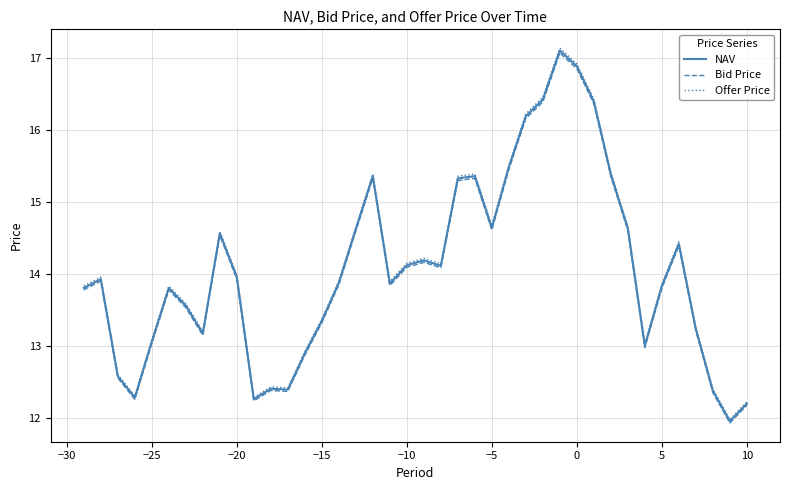

Which series has the widest spread of values?

Offer Price